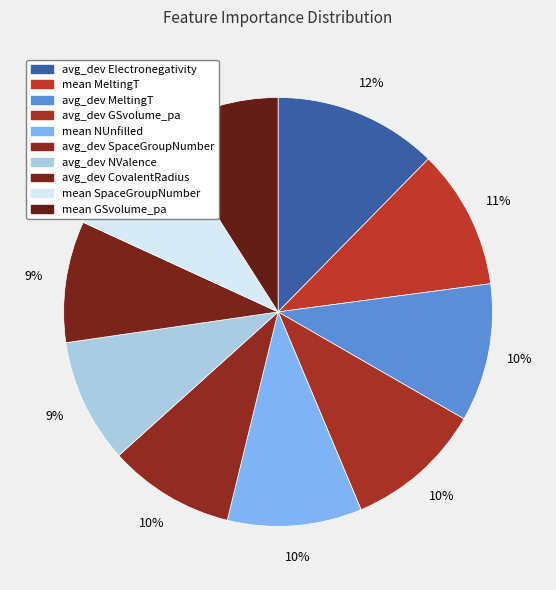

Between mean NUnfilled and avg_dev CovalentRadius, which is larger?

mean NUnfilled